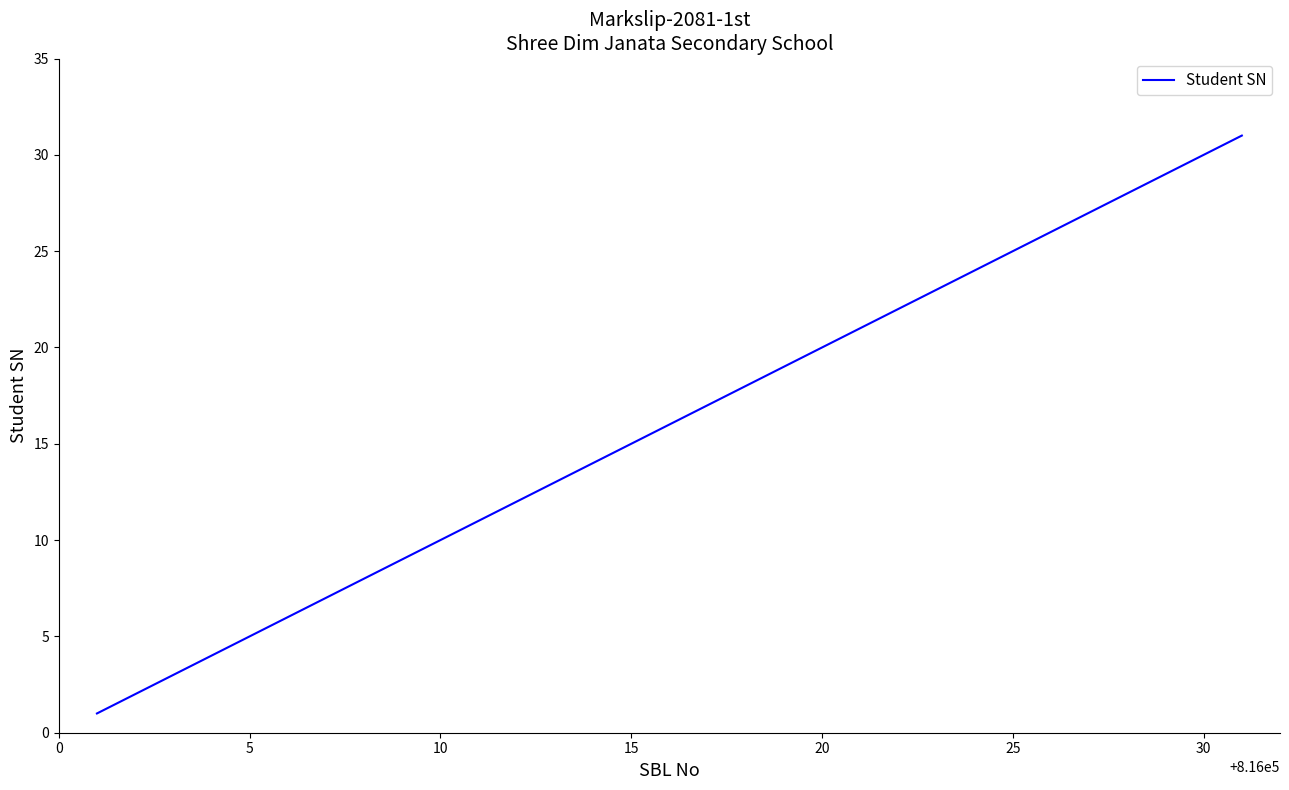

What is the maximum value shown in the chart?

31